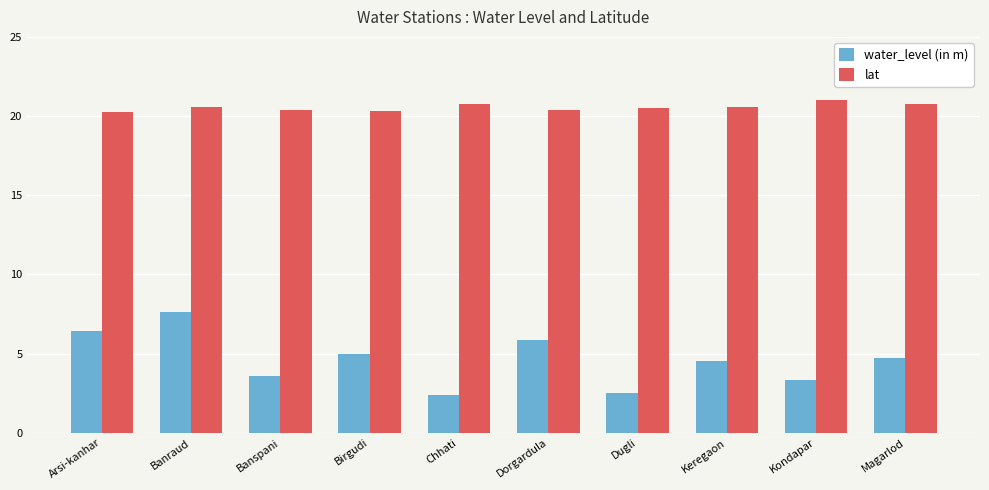

Which series has the largest range (max minus min)?

water_level (in m)